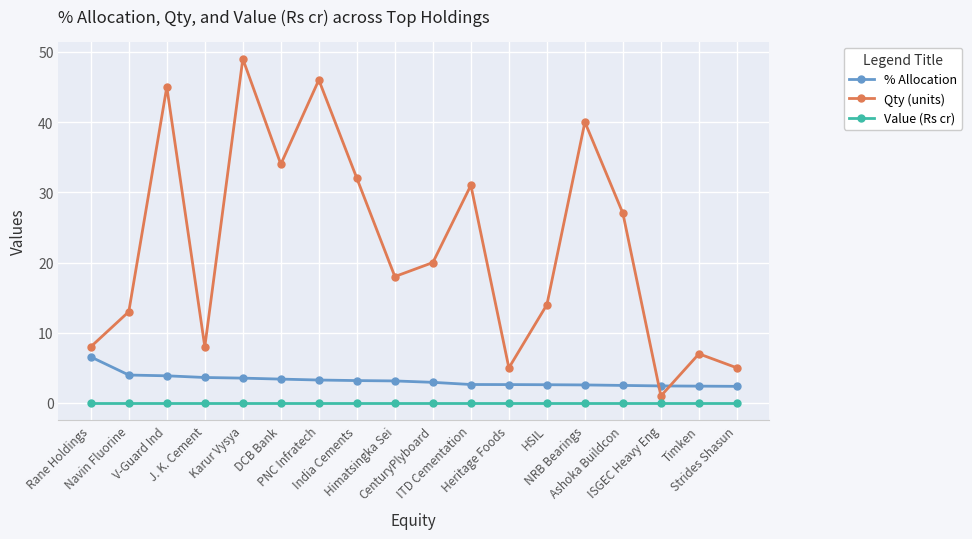

True or false: Value (Rs cr) and % Allocation intersect in this chart.

False